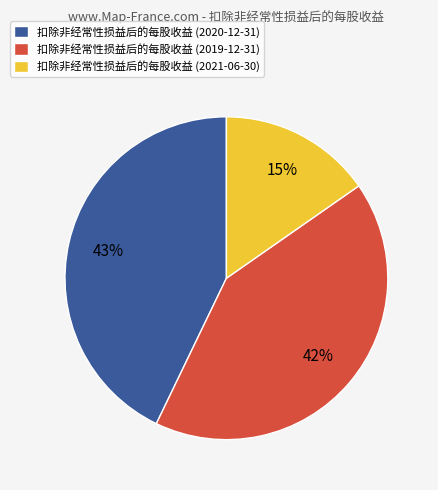

What percentage is the 扣除非经常性损益后的每股收益 (2021-06-30) slice, to the nearest percent?

15%